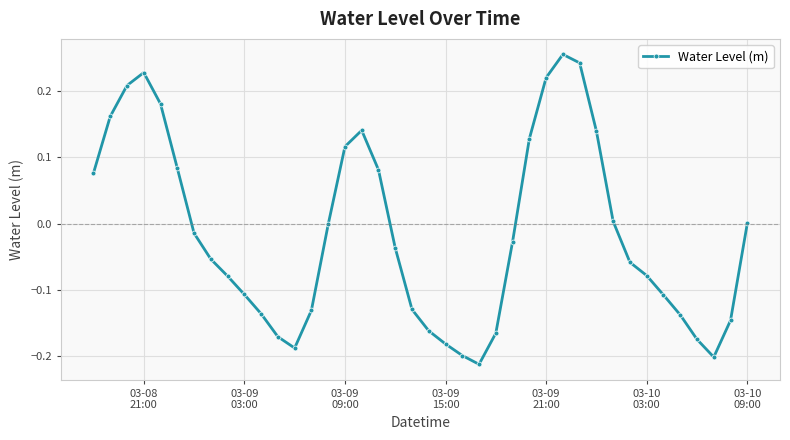

True or false: the data has more than 1 interior local peaks.

True